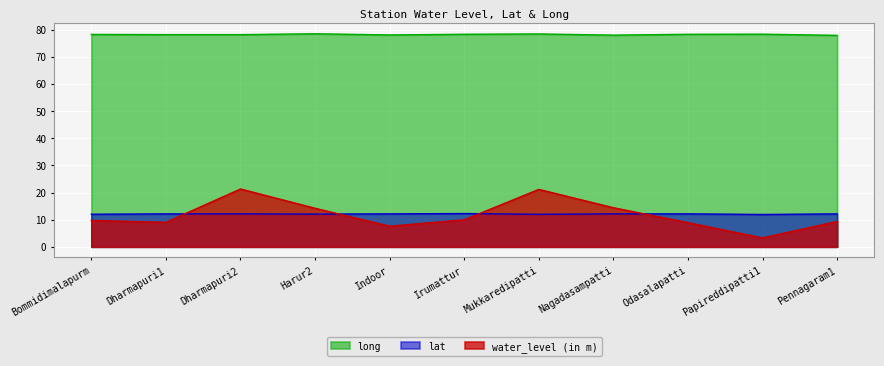

At which category does long reach its first local valley?

Dharmapuri2